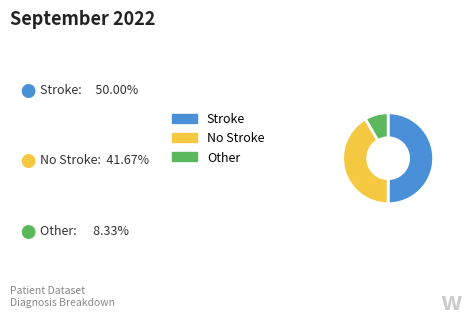

How many segments does this pie chart have?

3